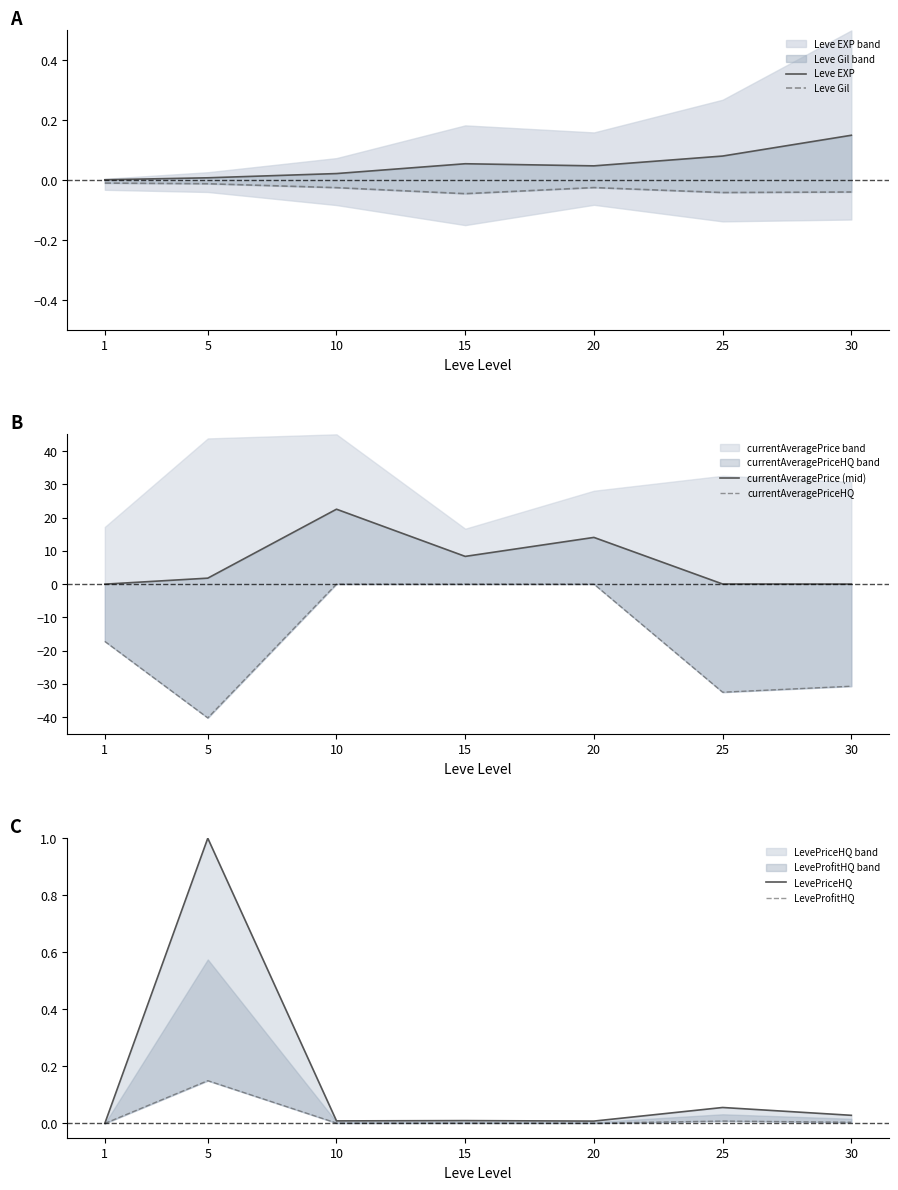

Does the chart have visible grid lines?

No